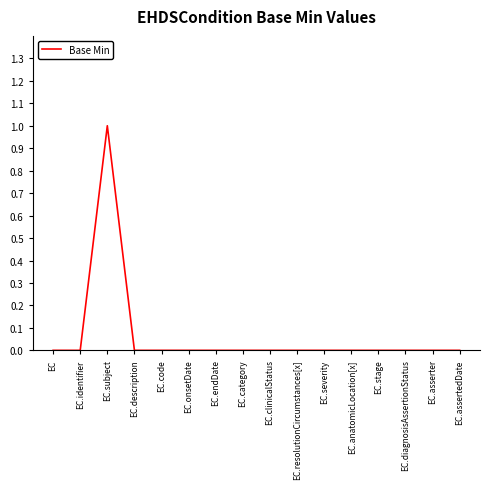

Does the chart display data point markers on the line(s)?

No